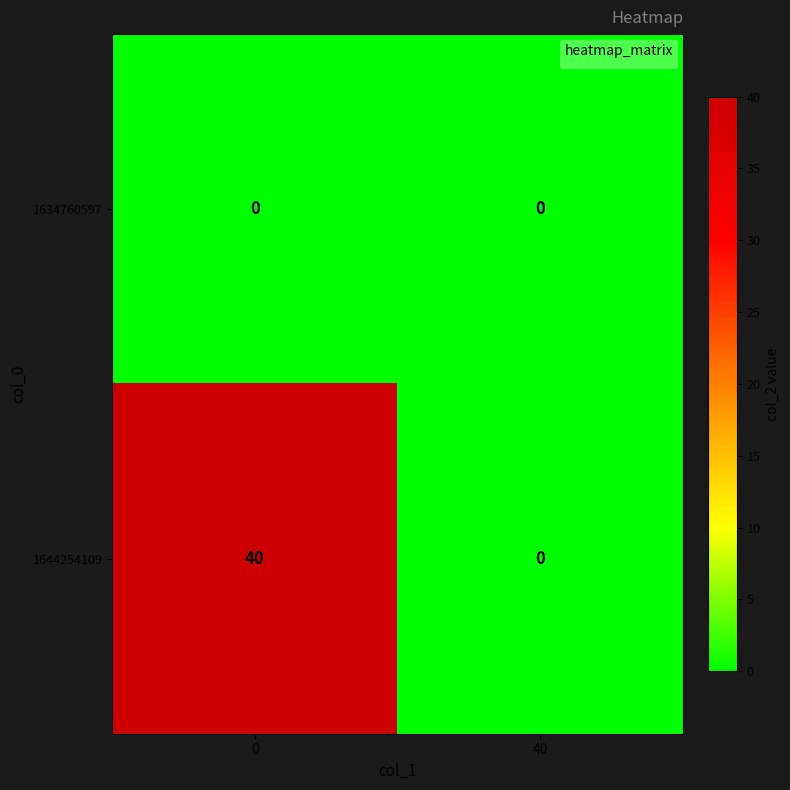

How many categories are shown in the chart?

2